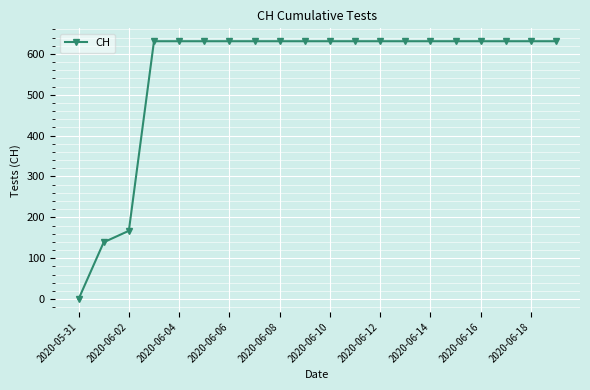

What is the value of the 7th point from the left?

631